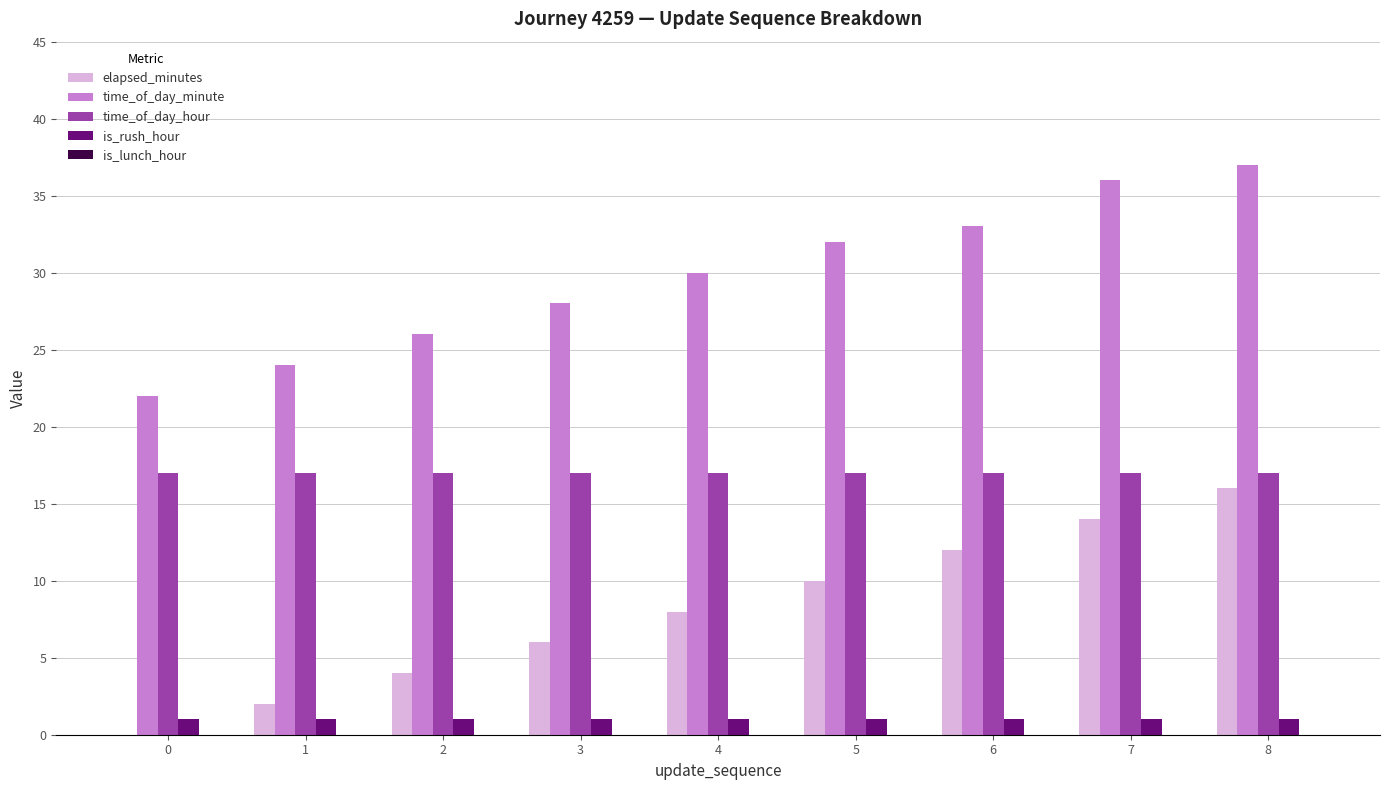

How many categories are shown in the chart?

9